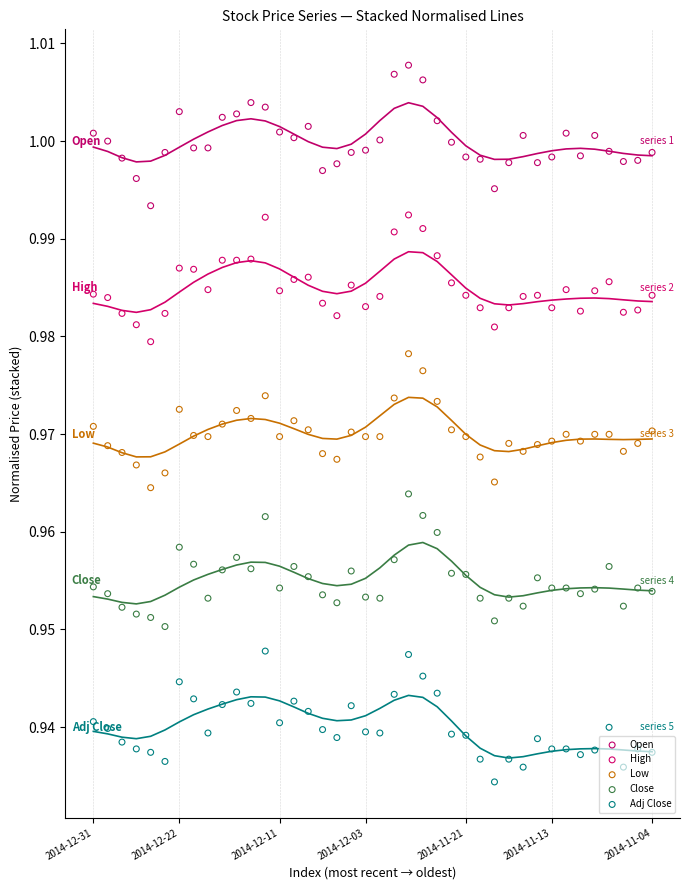

Which series reaches the maximum Y coordinate?

Open